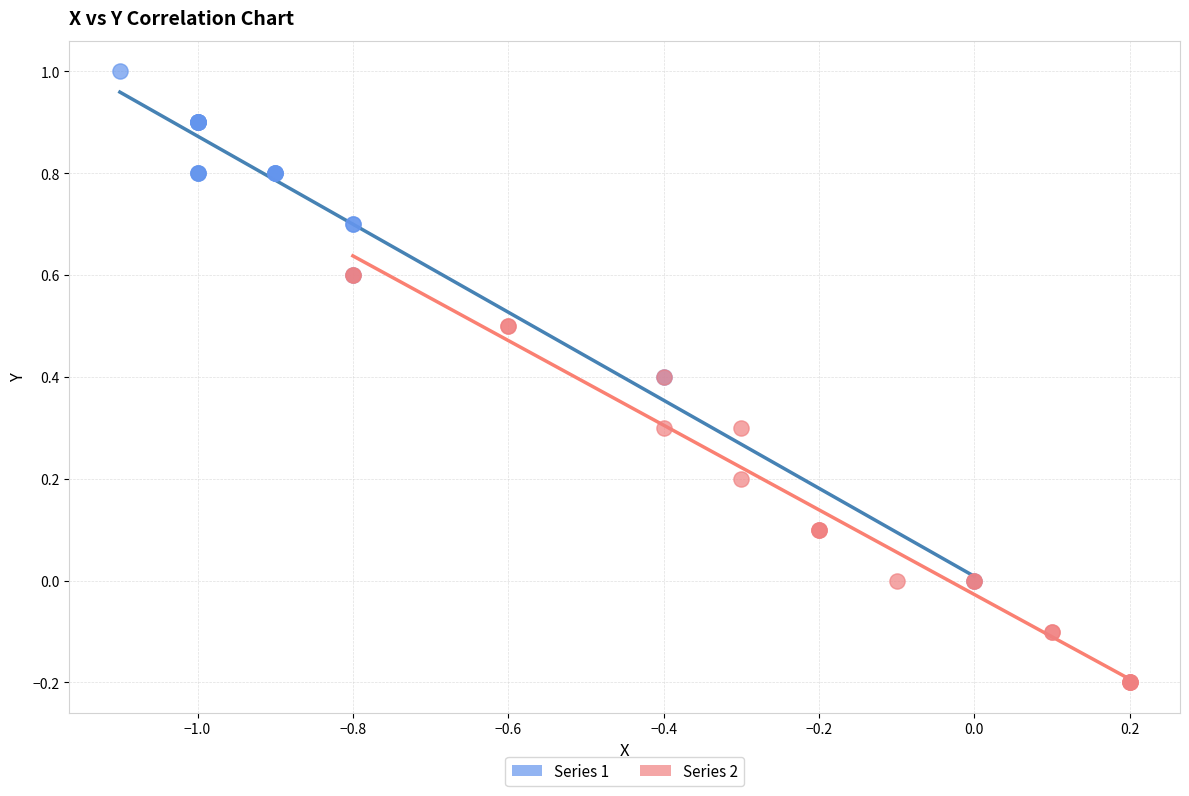

Which series contains the highest Y value?

Series 1